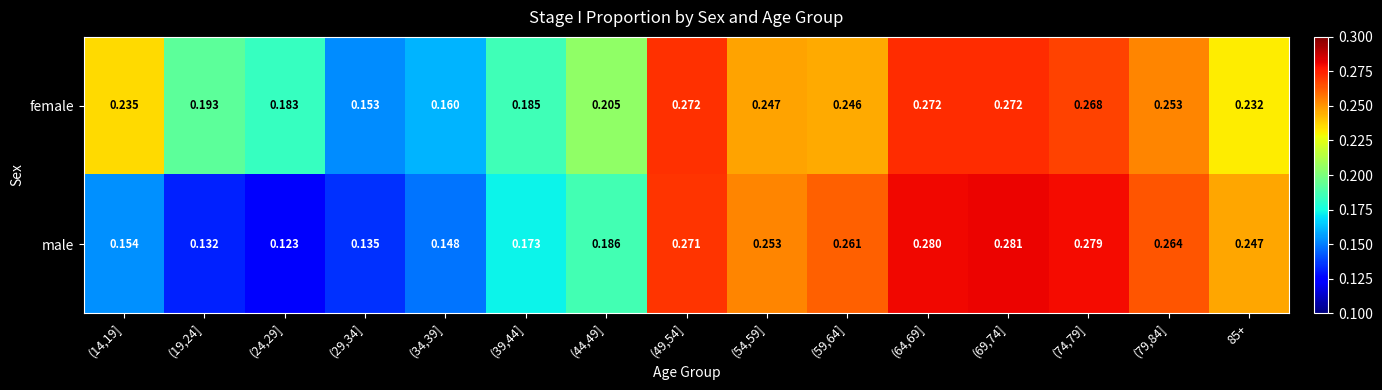

Which series has the widest spread of values?

male